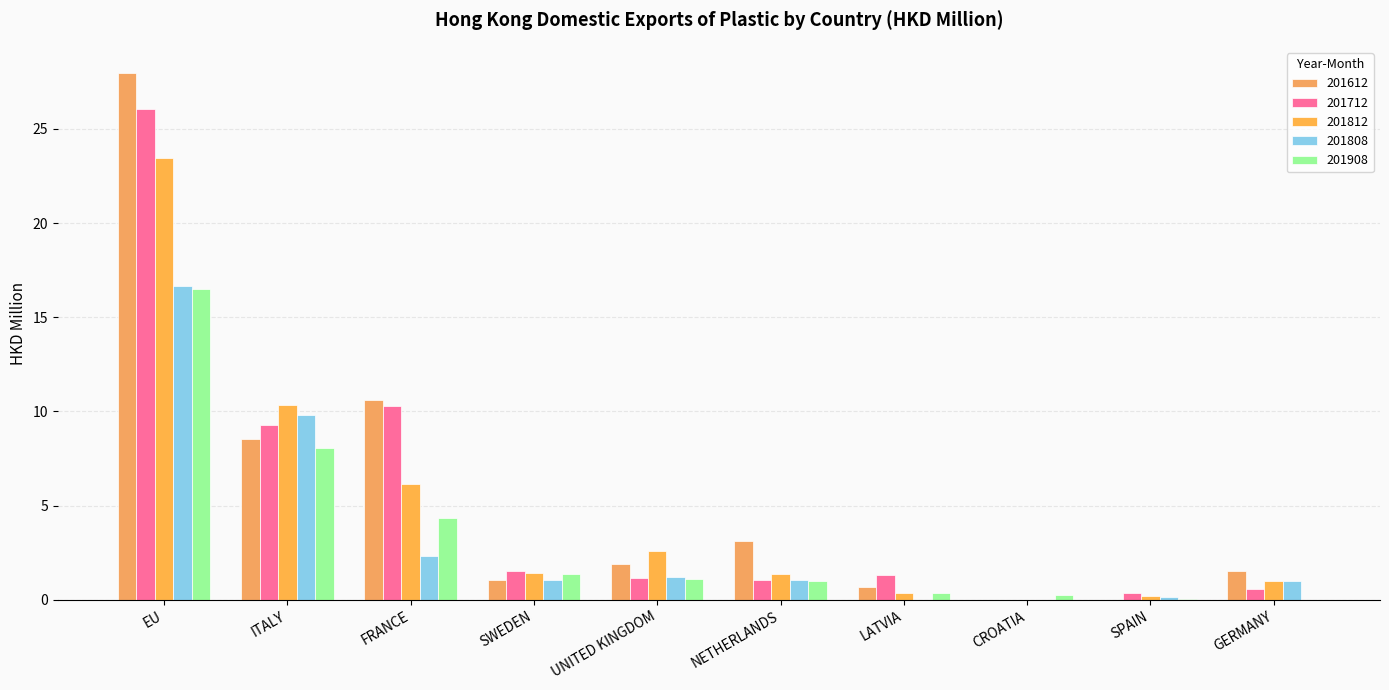

Reading left to right, extract all data points from this chart.

201612: 28.0	8.6	10.6	1.1	1.9	3.1	0.7	0.0	0.0	1.5
201712: 26.1	9.3	10.3	1.5	1.2	1.1	1.3	0.0	0.4	0.6
201812: 23.4	10.4	6.1	1.4	2.6	1.4	0.3	0.0	0.2	1.0
201808: 16.6	9.8	2.3	1.0	1.2	1.1	0.0	0.0	0.1	1.0
201908: 16.5	8.0	4.4	1.4	1.1	1.0	0.3	0.3	0.0	0.0